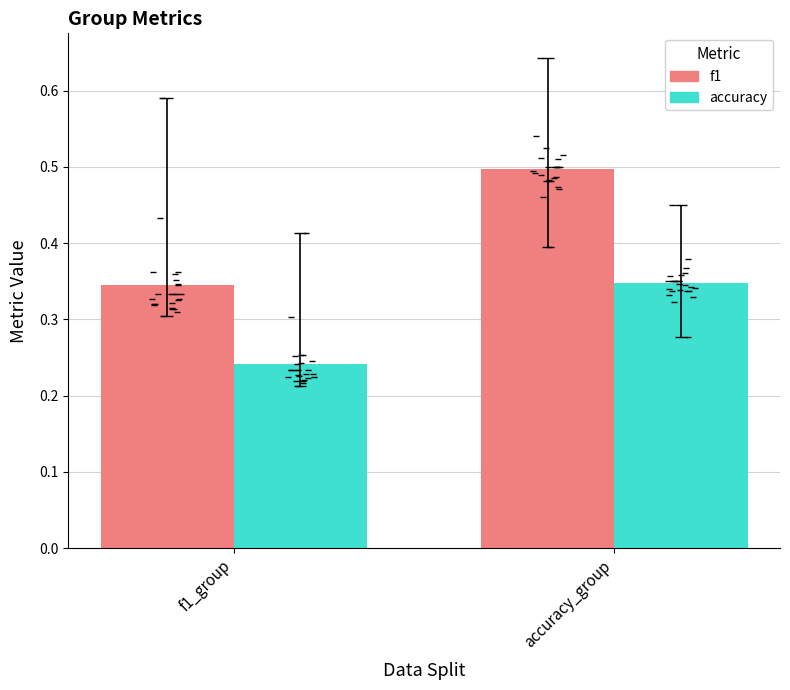

What is the difference between the accuracy values at f1_group and accuracy_group?

0.1